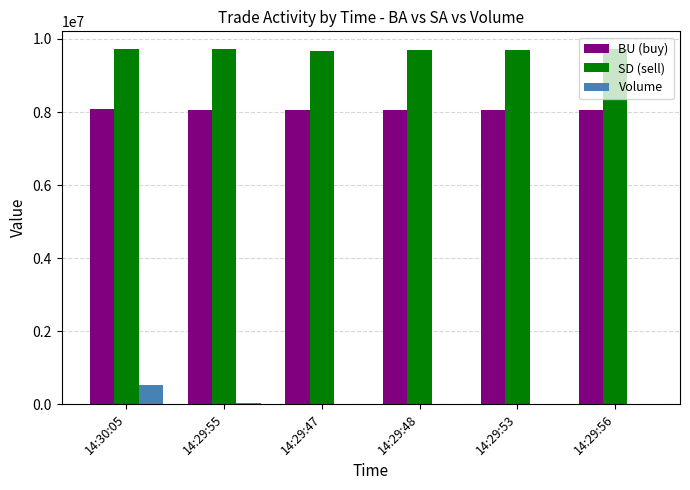

Which series has the largest range (max minus min)?

Volume